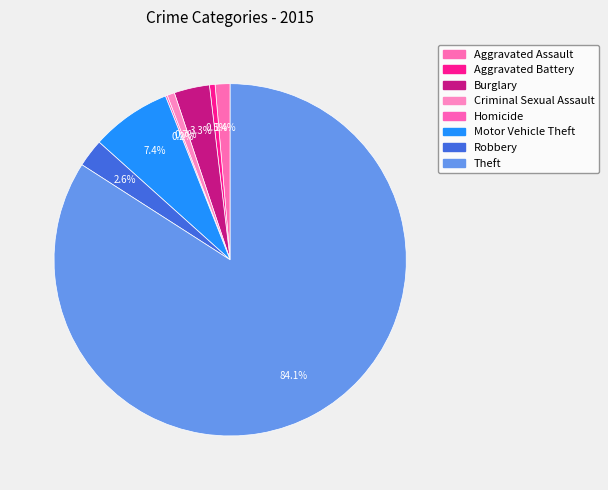

What portion of the pie excludes Aggravated Assault?

98.6%